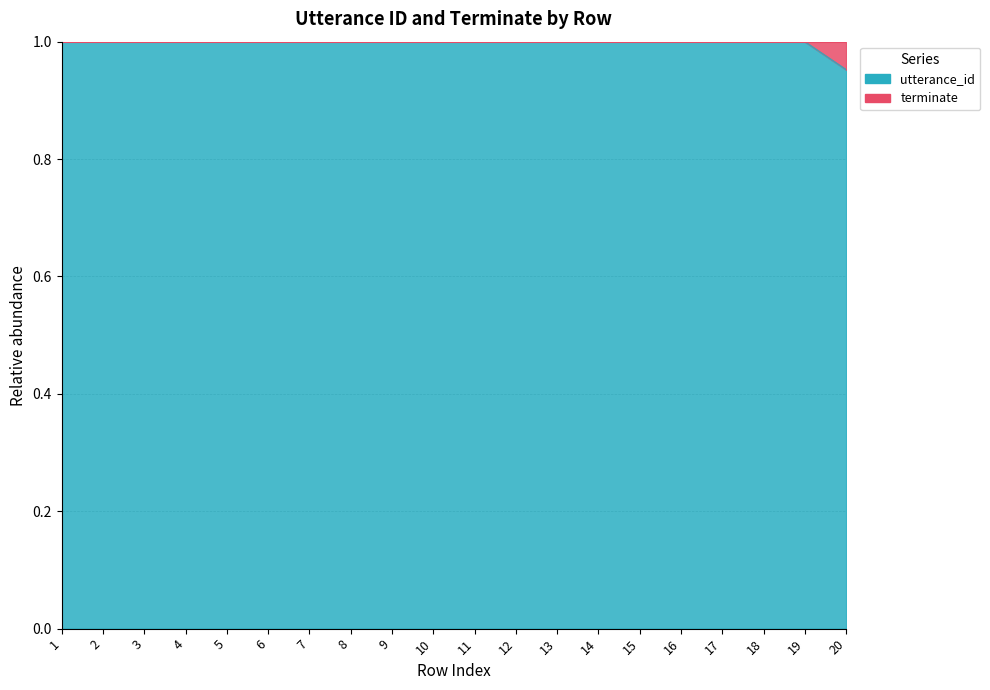

Approximately how many times larger is the value at 16 compared to 19?

1.0